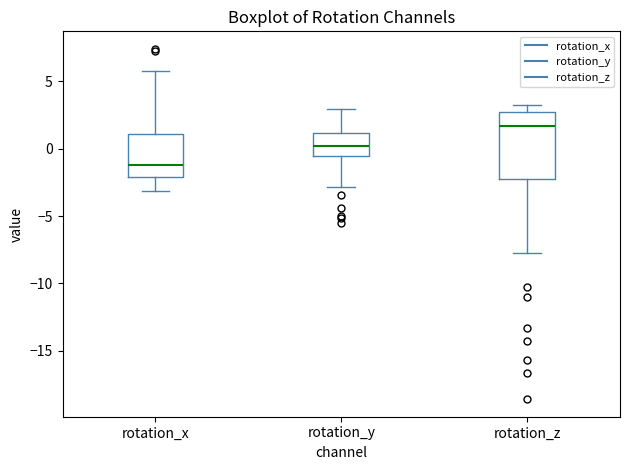

Which box has the highest median line?

rotation_z